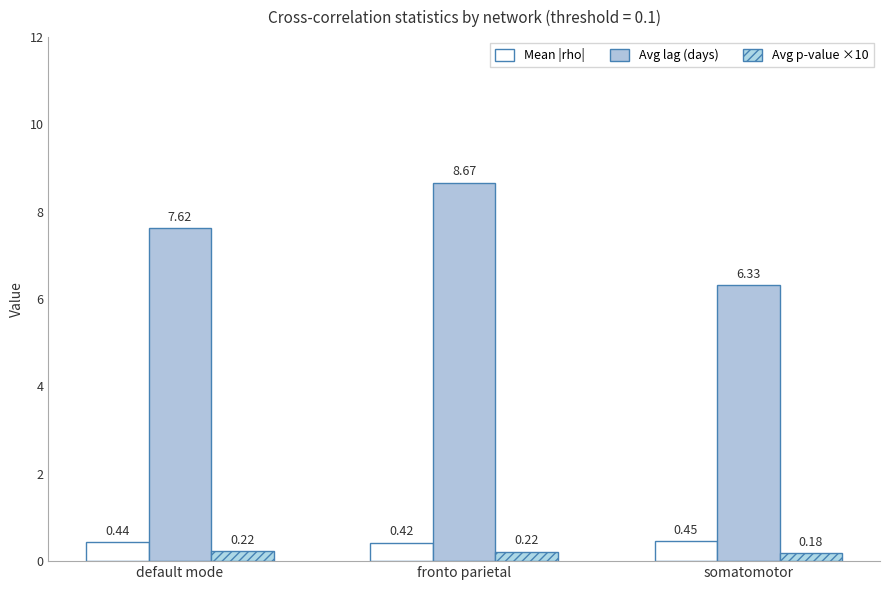

Where does the Avg lag (days) series first go above 7?

default mode